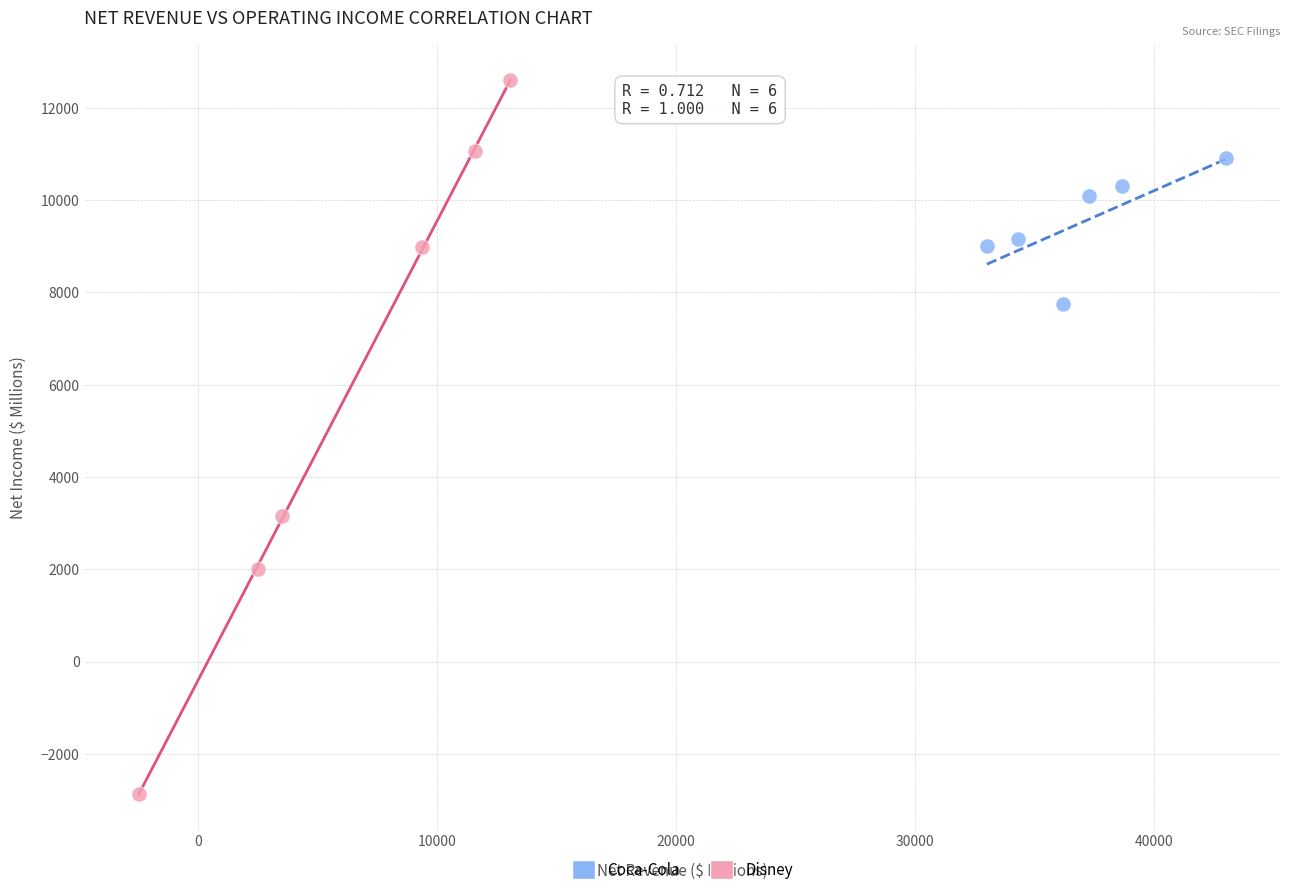

What are all the series names shown in the legend?

Coca-Cola, Disney